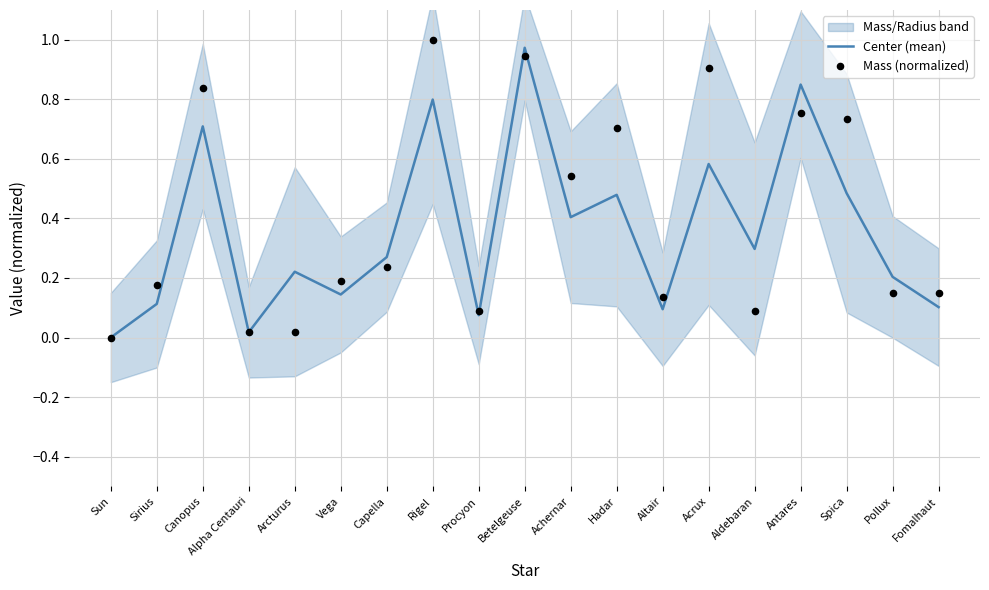

At how many categories does at least one series exceed 0?

18